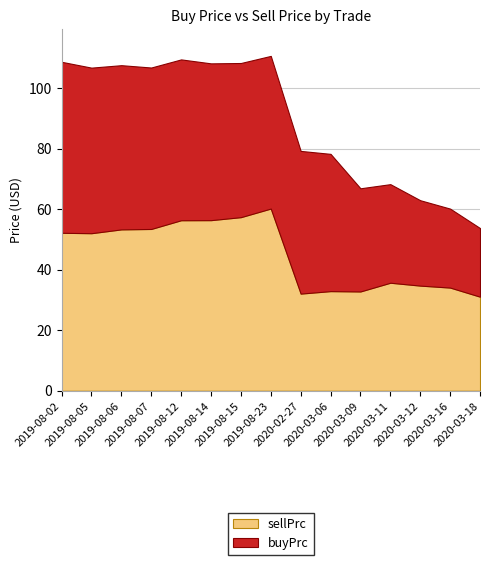

What is the label of the 15th point from the left?

2020-03-18